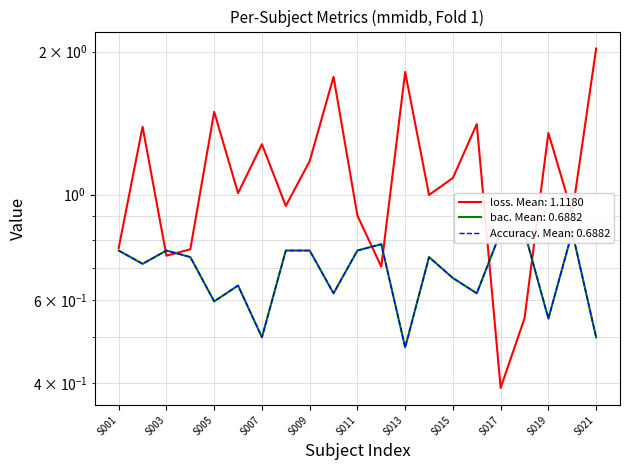

What is the average value of the bac series?

0.7